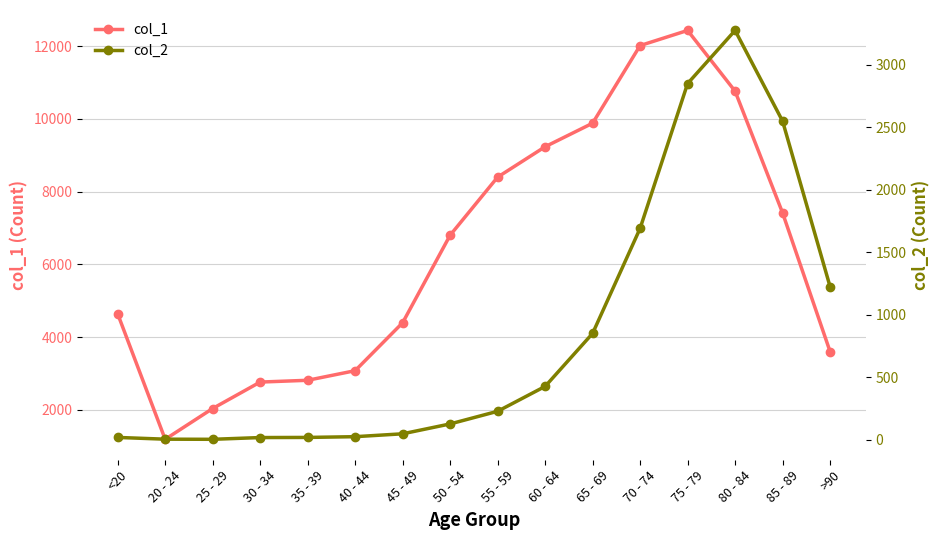

What is the smallest value displayed?

3